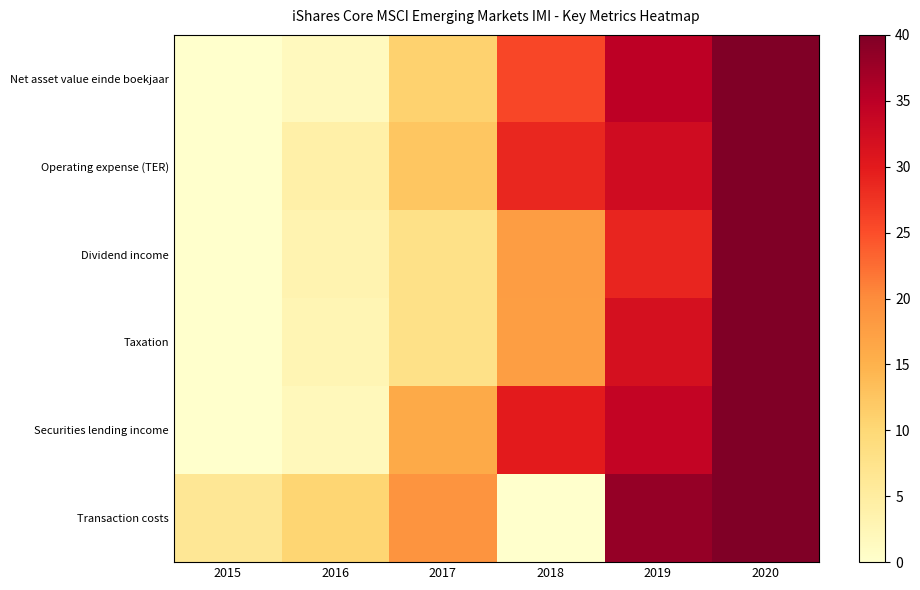

At 2015, list the series in order from largest to smallest.

Transaction costs, Net asset value einde boekjaar, Operating expense (TER), Dividend income, Taxation, Securities lending income